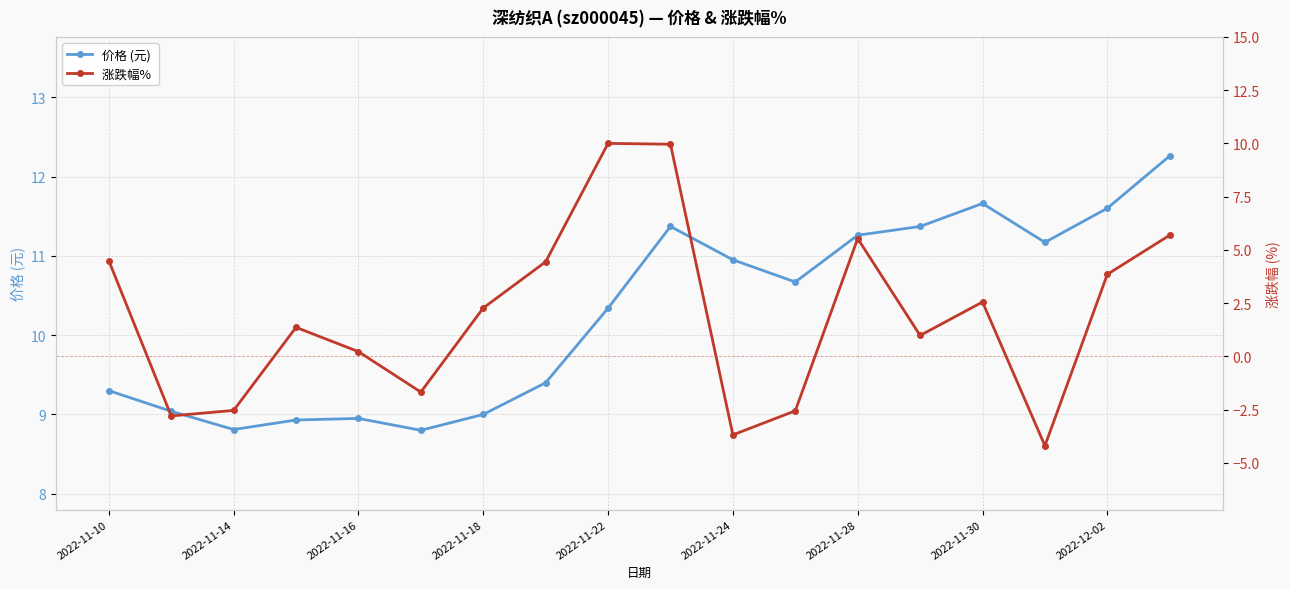

Does the chart have visible grid lines?

Yes